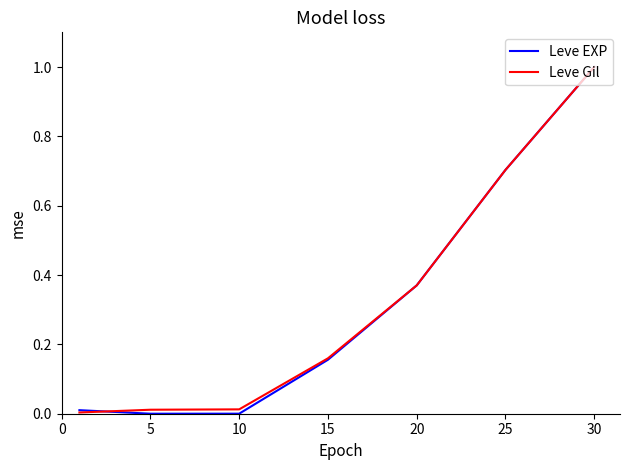

Which series has the largest range (max minus min)?

Leve EXP